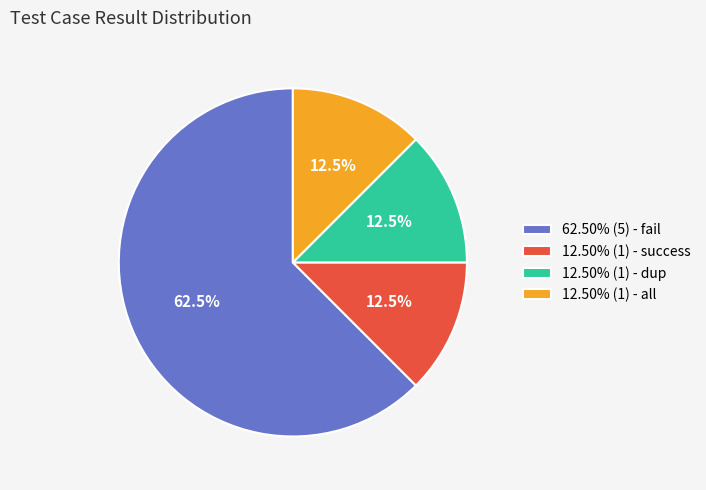

What is the total percentage of 12.50% (1) - success and 12.50% (1) - all?

25.0%